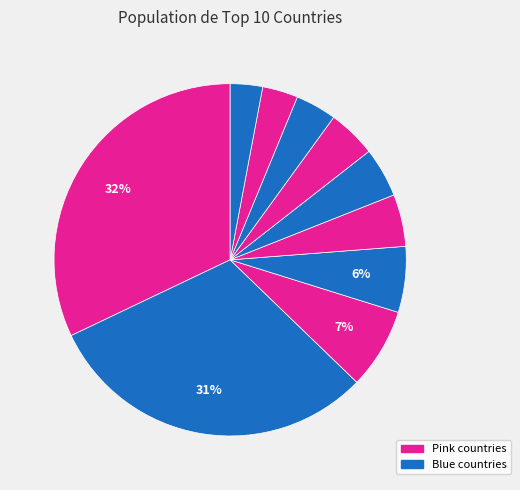

To the nearest percent, what is the difference between the largest and smallest slice percentages?

29%